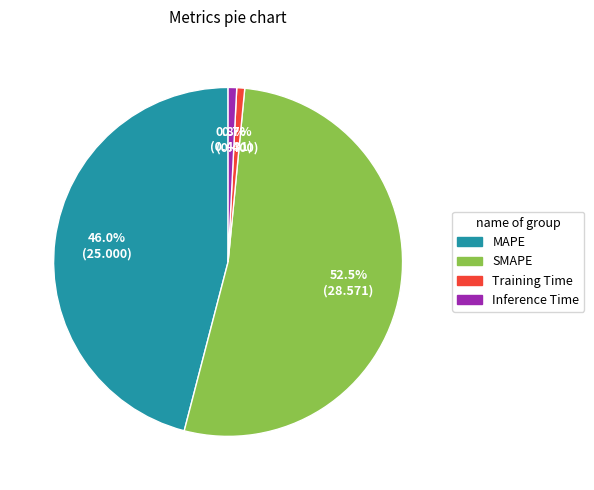

To the nearest percent, what is the difference between the Inference Time and MAPE slice percentages?

45%